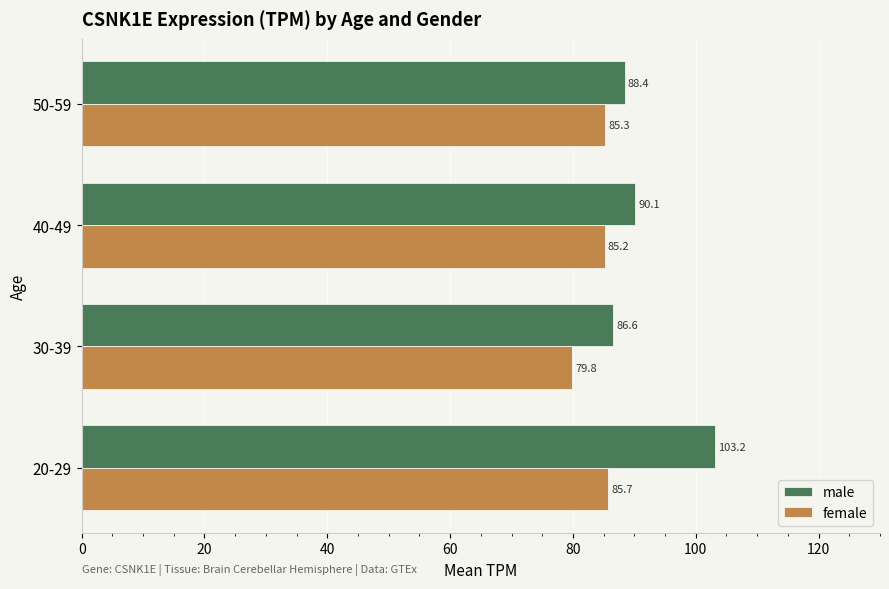

What is the maximum value for female?

85.7